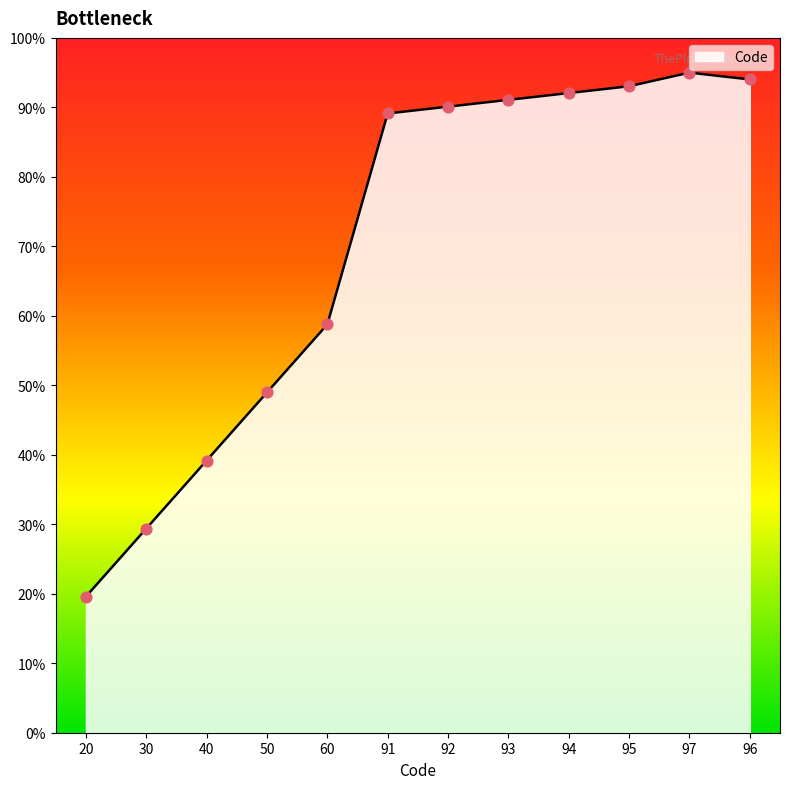

Which has a higher value, 20 or 40?

40